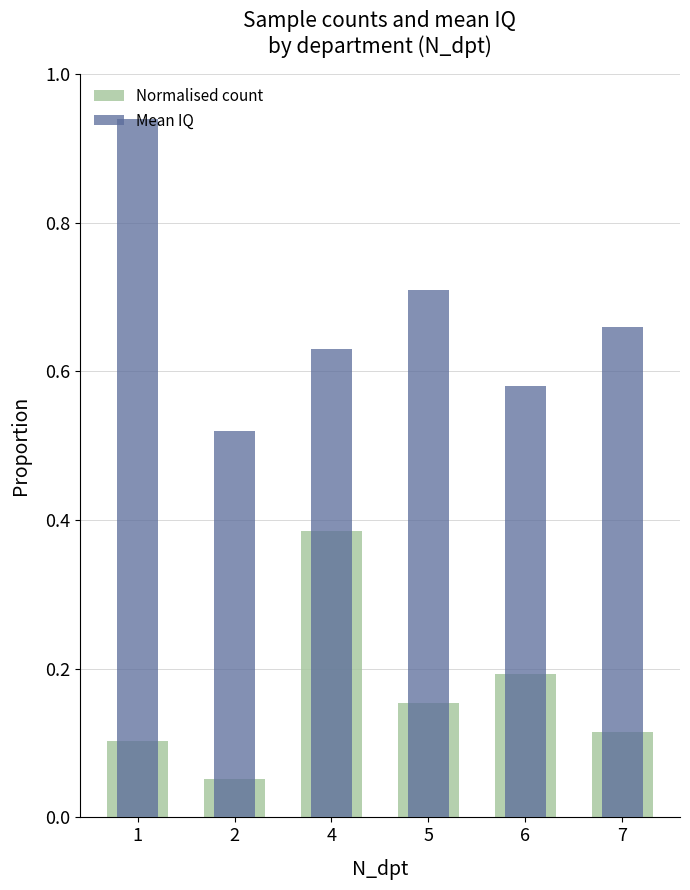

Reading right to left, what are all the values shown in this chart?

Normalised count: 0.1	0.2	0.2	0.4	0.1	0.1
Mean IQ: 0.7	0.6	0.7	0.6	0.5	0.9